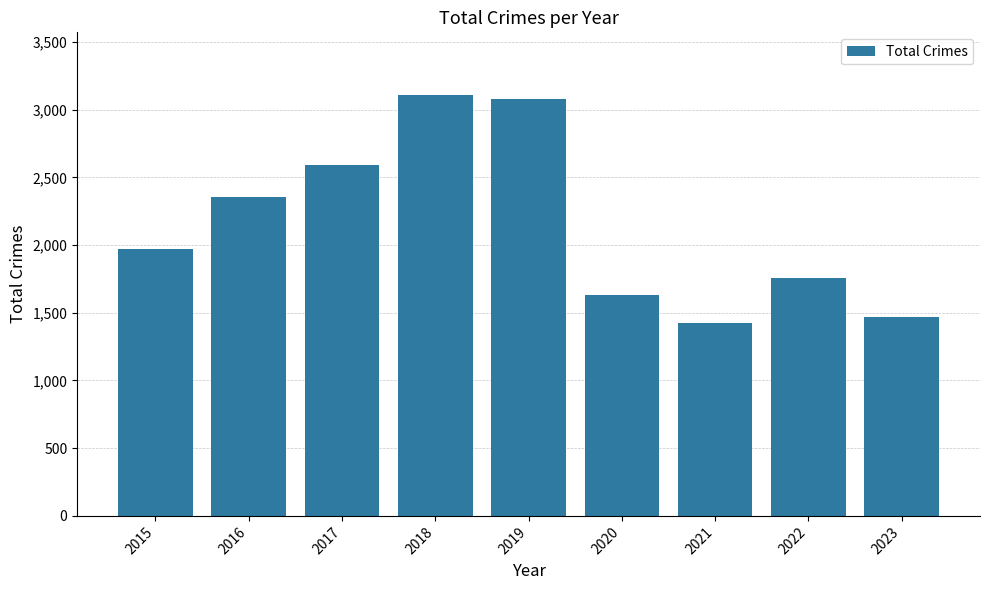

What is the greatest value displayed?

3105